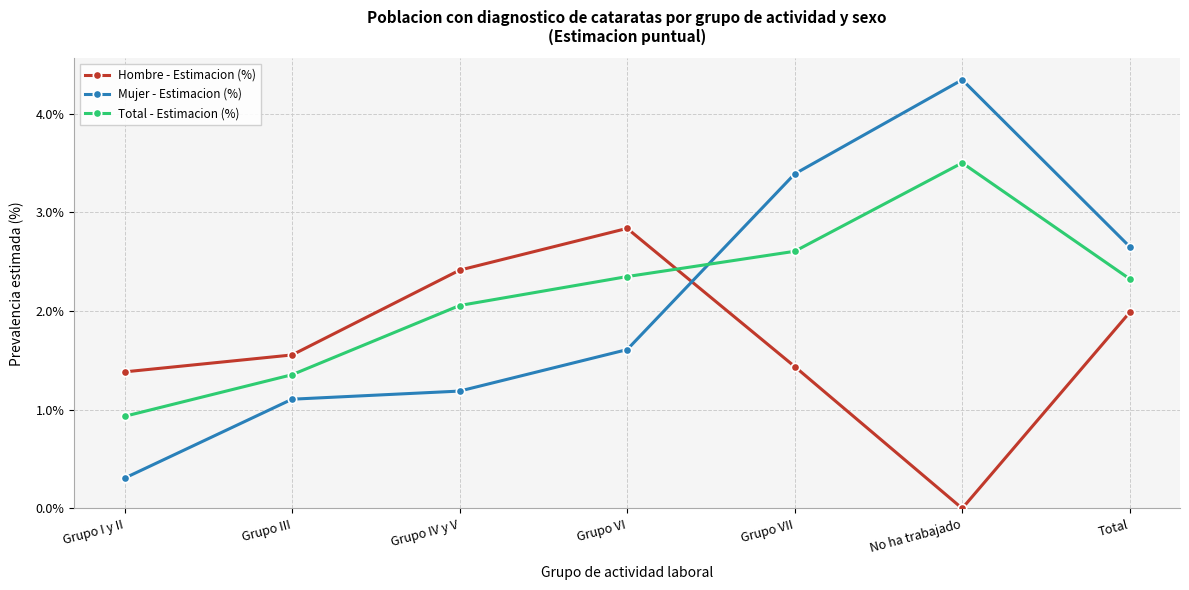

Rank the series at Grupo I y II from lowest to highest value.

Mujer - Estimacion (%), Total - Estimacion (%), Hombre - Estimacion (%)